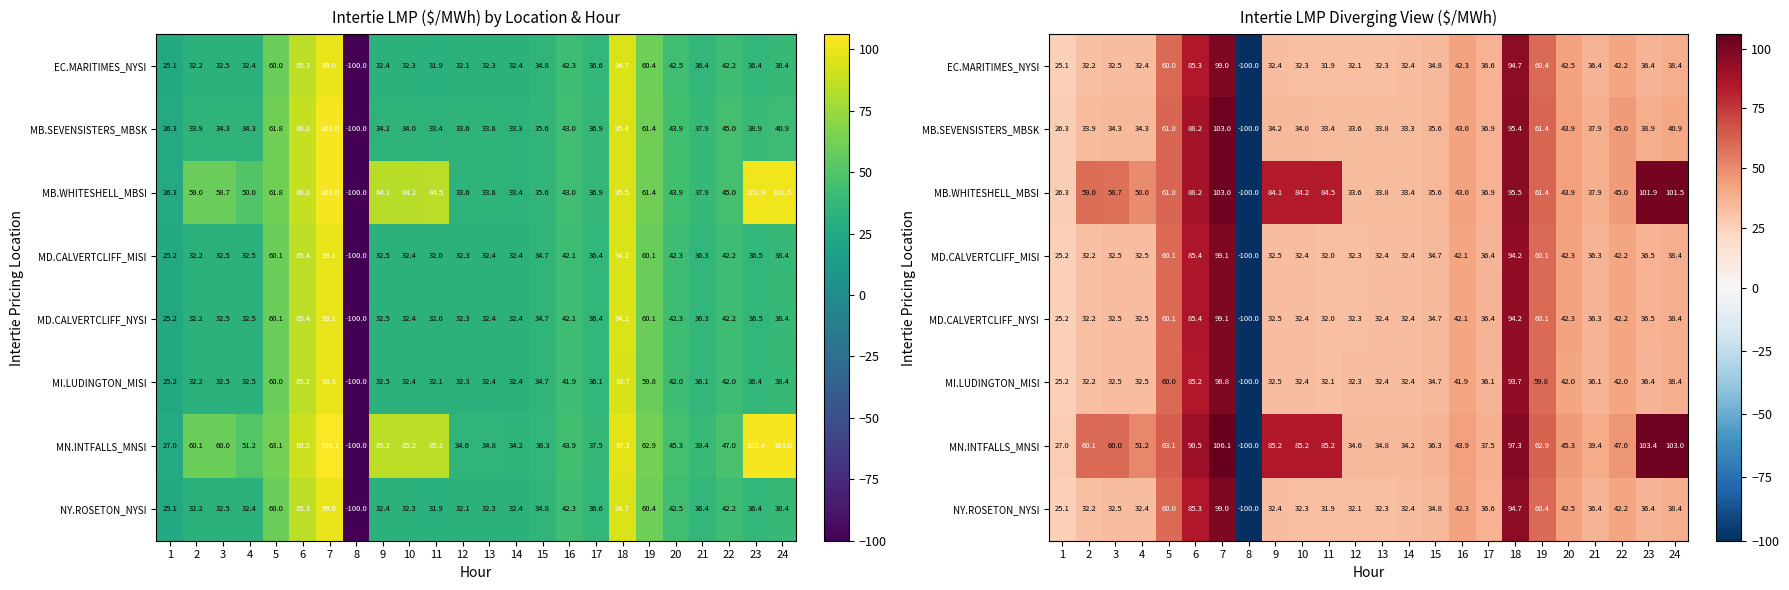

Rank the series at 10 from lowest to highest value.

EC.MARITIMES_NYSI, NY.ROSETON_NYSI, MD.CALVERTCLIFF_MISI, MD.CALVERTCLIFF_NYSI, MI.LUDINGTON_MISI, MB.SEVENSISTERS_MBSK, MB.WHITESHELL_MBSI, MN.INTFALLS_MNSI